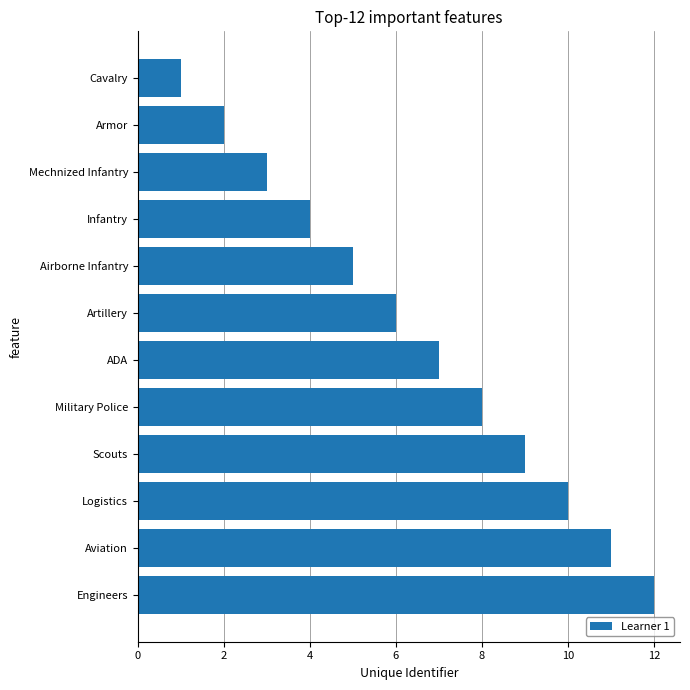

What is the smallest value displayed?

1